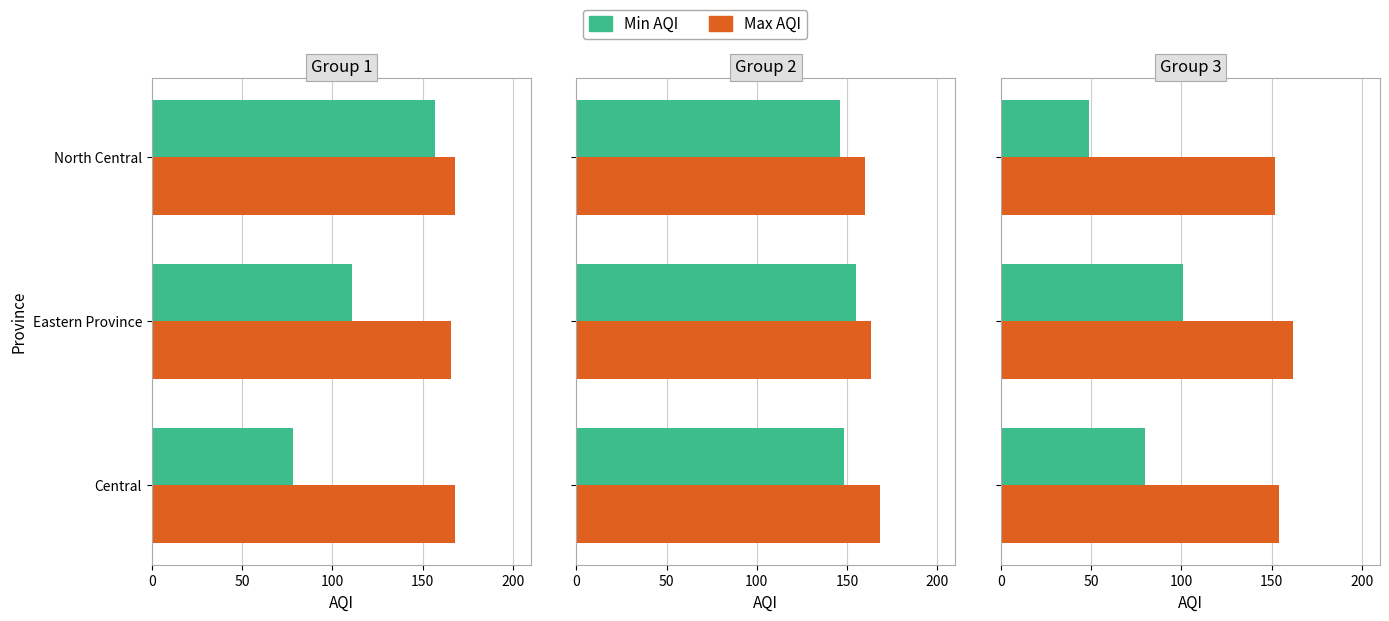

The Min AQI series shows 80 at Central. True or false?

True